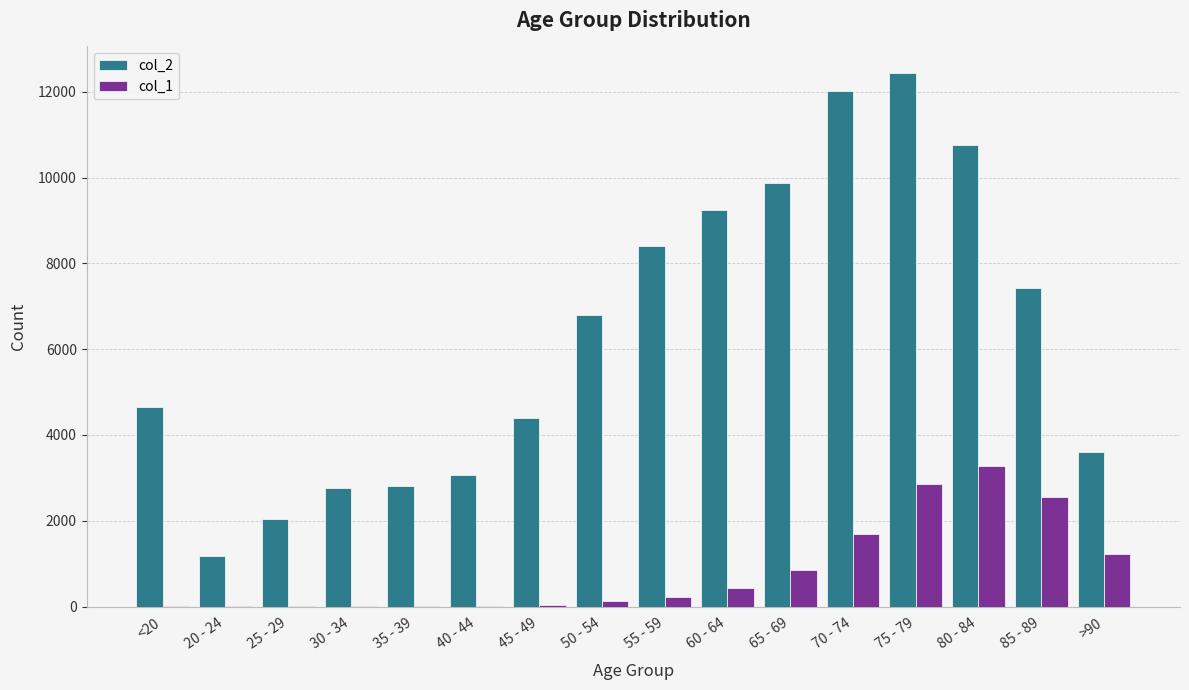

Is it true that col_1 equals 18 at <20?

True